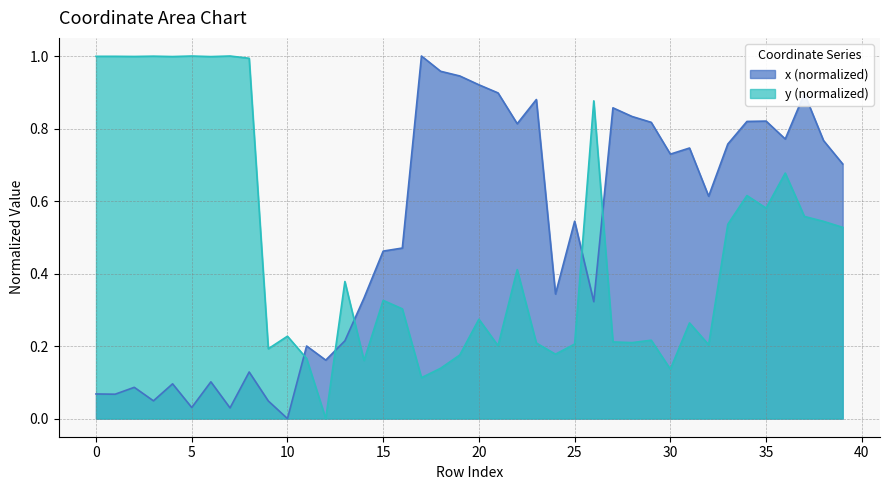

At which category does x reach its first local valley?

1